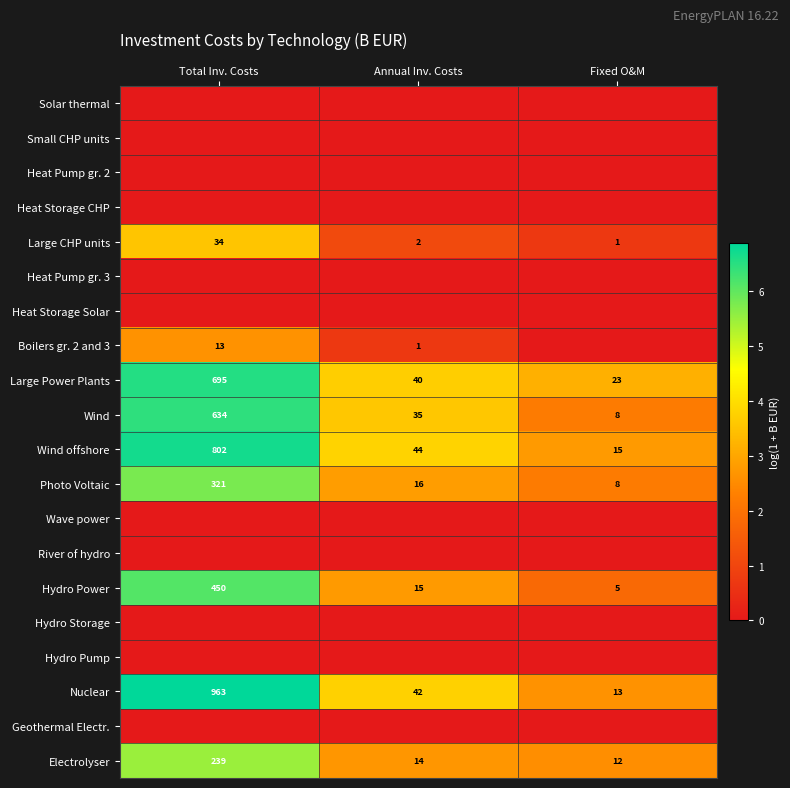

At which label does Large Power Plants first exceed 40?

Total Inv. Costs